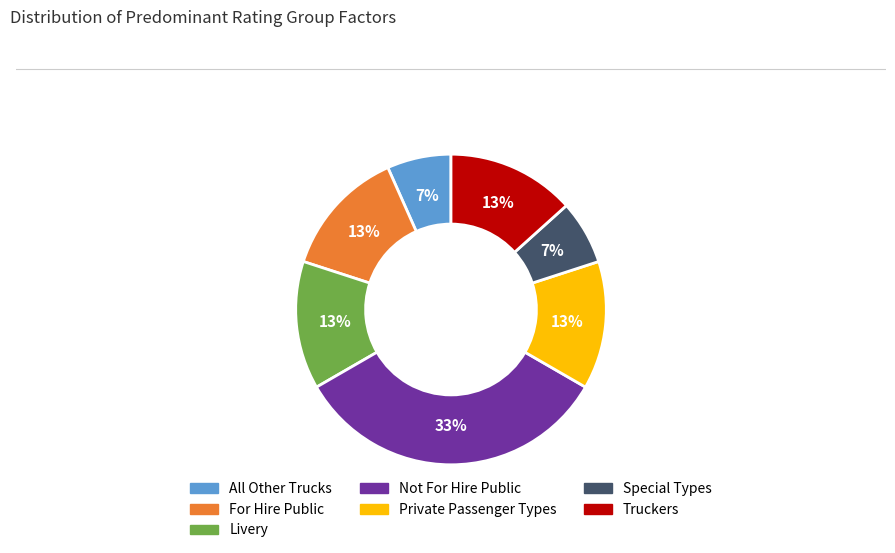

What percentage is the Truckers slice, to the nearest percent?

13%